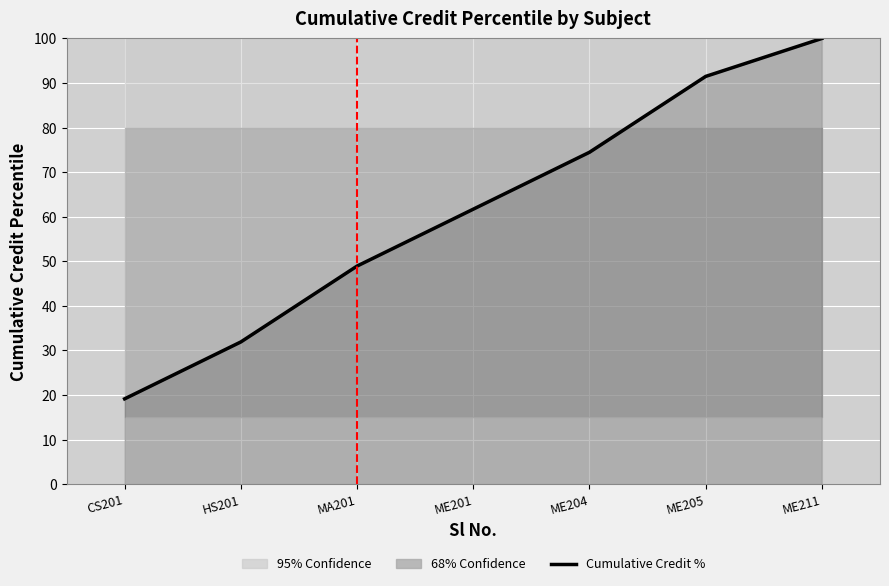

Reading left to right, transcribe all the data shown in this chart.

CS201=19.1	HS201=31.9	MA201=48.9	ME201=61.7	ME204=74.5	ME205=91.5	ME211=100.0